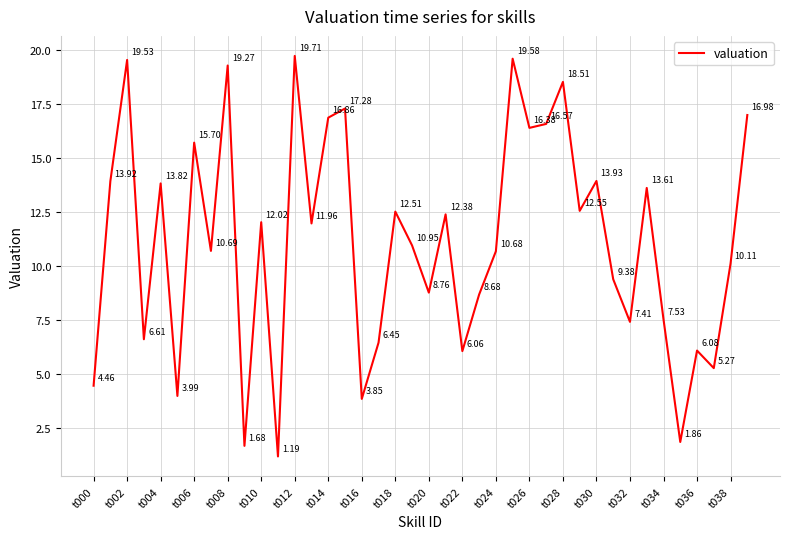

True or false: the data has more than 1 interior local peaks.

True